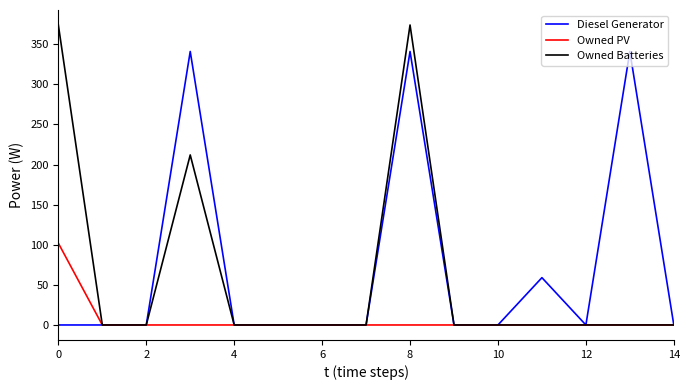

What is the highest value of the Owned PV series?

102.0